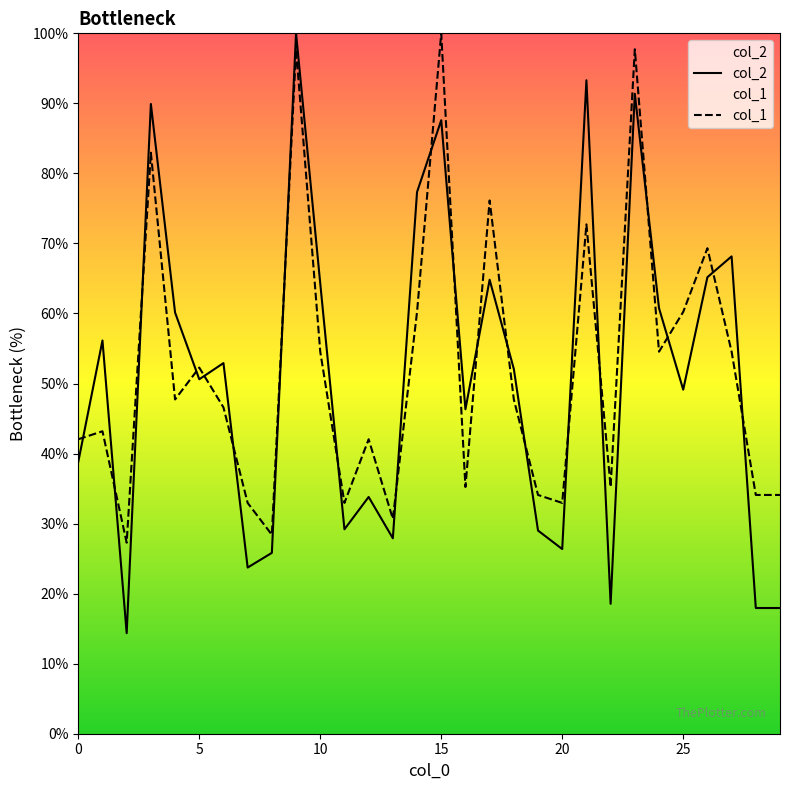

List the series in order of their peak value, lowest first.

col_2, col_1